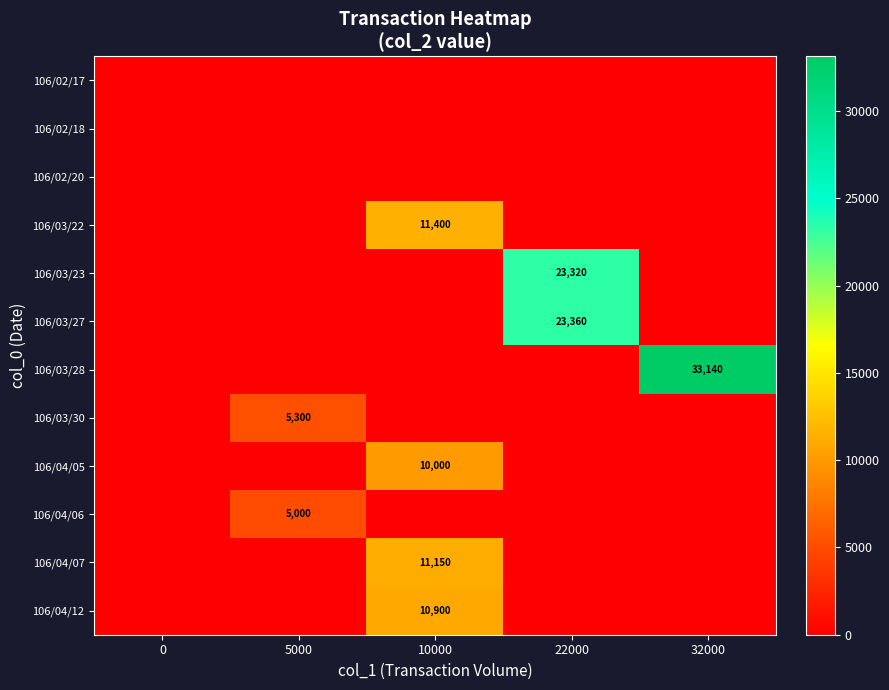

Which series has the widest spread of values?

106/03/28